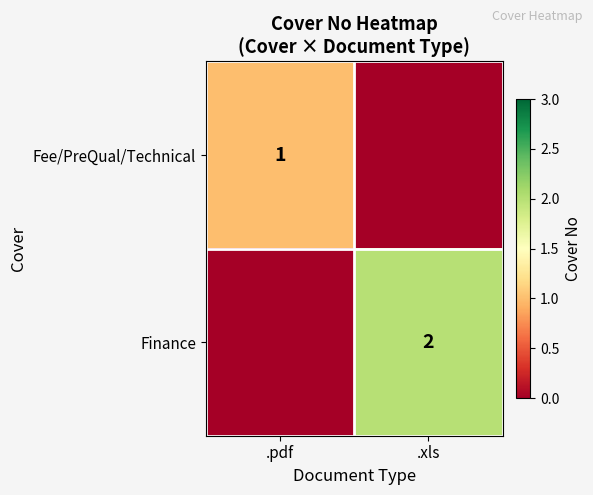

Count the number of data series in this chart.

2